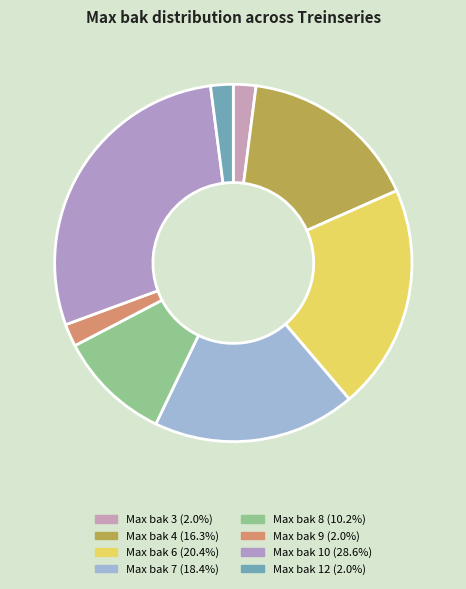

Count the number of slices in the pie.

8